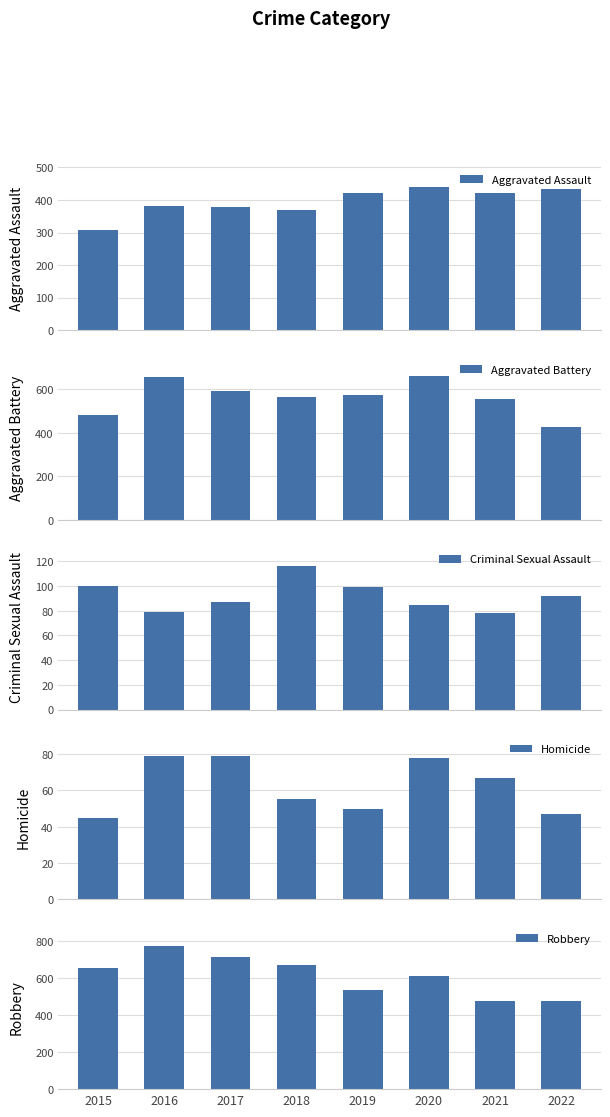

Between 2021 and 2022, which series saw the biggest shift?

Aggravated Battery